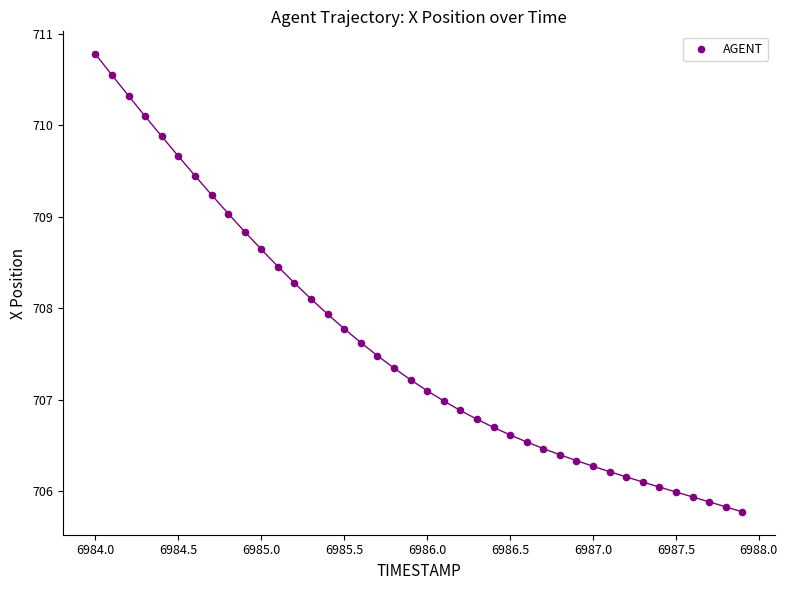

What is the range of Y values (max minus min)?

5.0